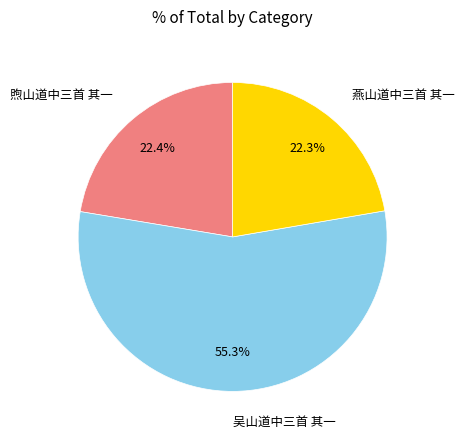

Is there any slice that represents more than half of the pie?

Yes